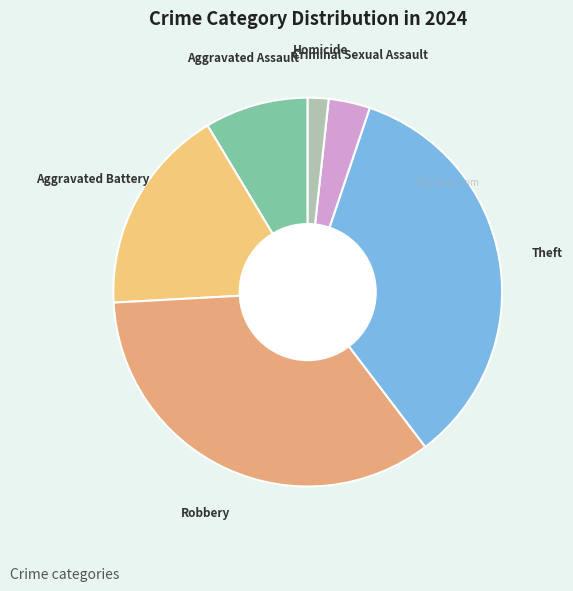

Which slice is the smallest?

Homicide